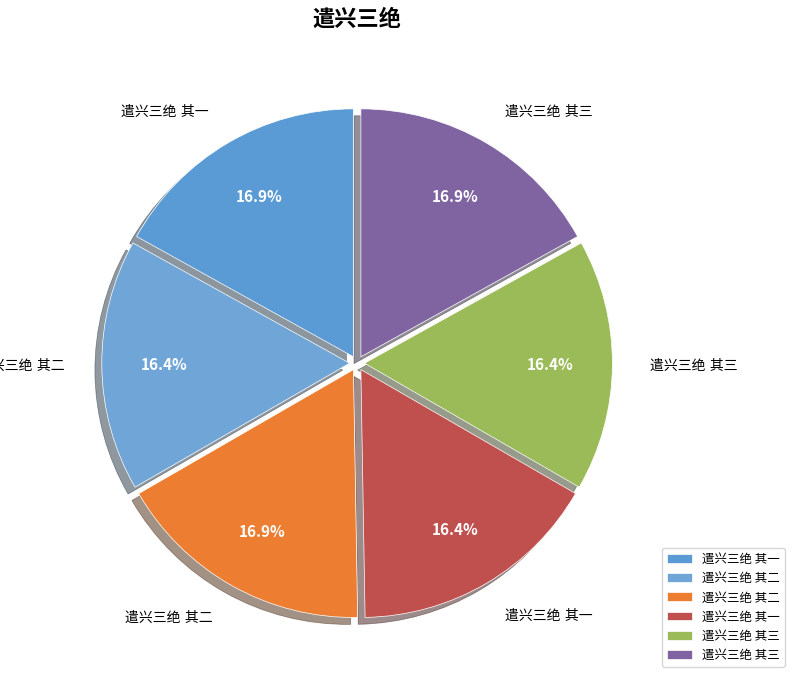

How many segments does this pie chart have?

6